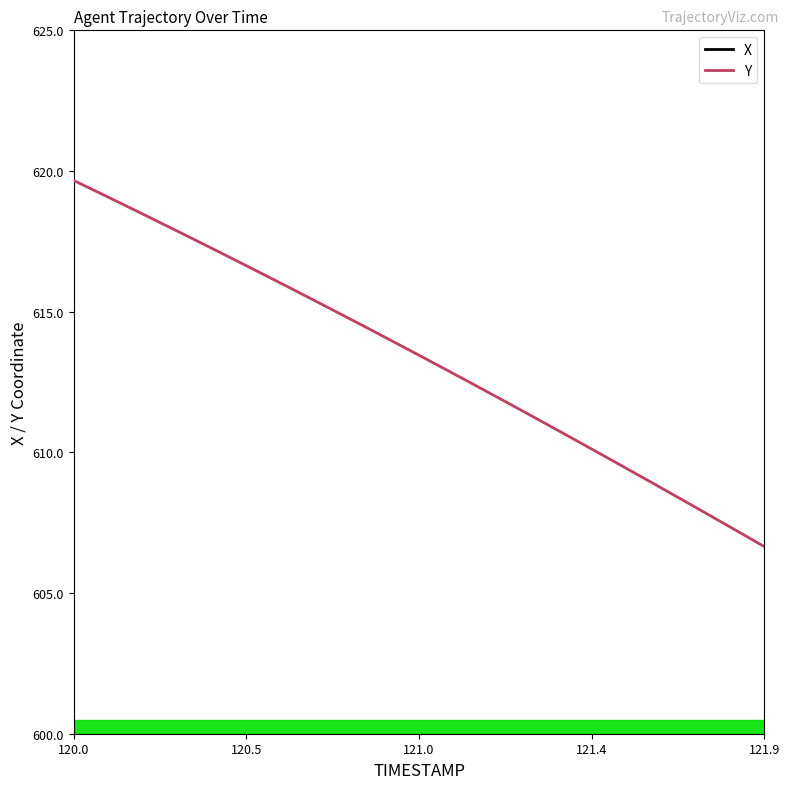

List the labels in order of X value, largest first.

120.0, 120.1, 120.2, 120.3, 120.4, 120.5, 120.6, 120.7, 120.8, 120.9, 121.0, 121.1, 121.2, 121.3, 121.4, 121.5, 121.6, 121.7, 121.8, 121.9